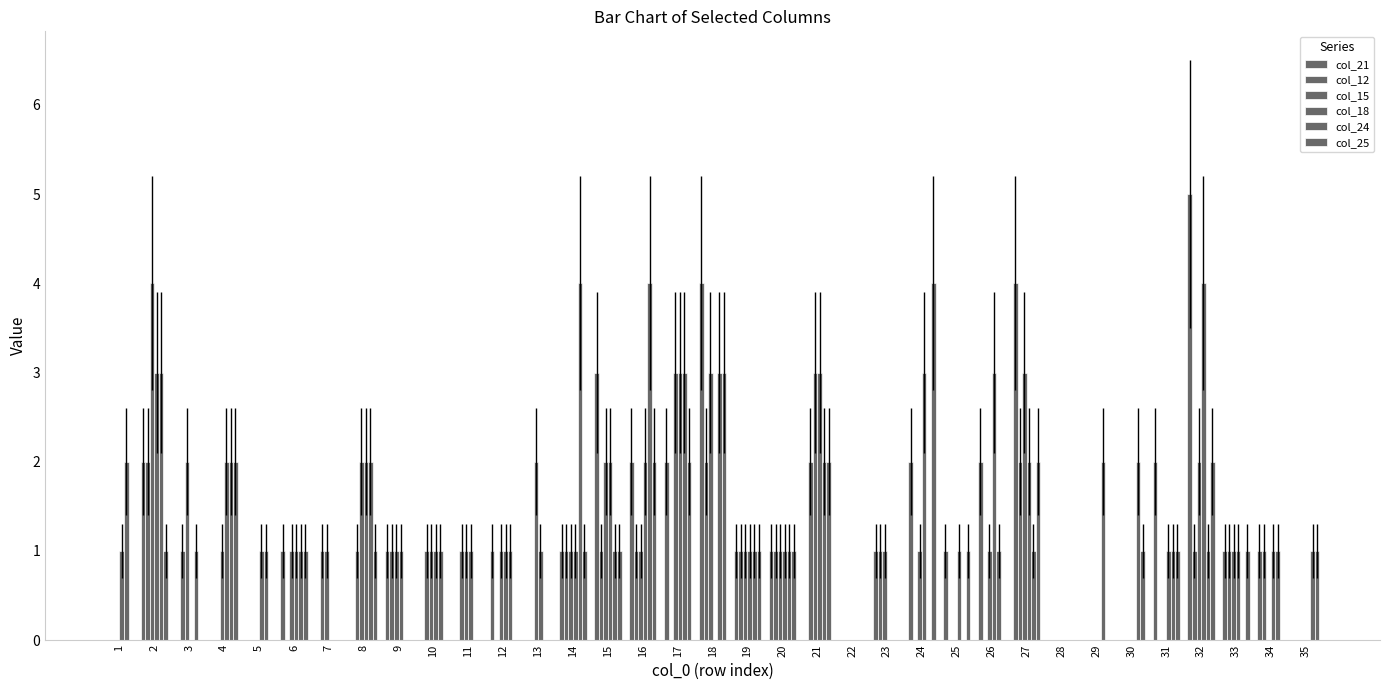

Which series has the largest range (max minus min)?

col_21